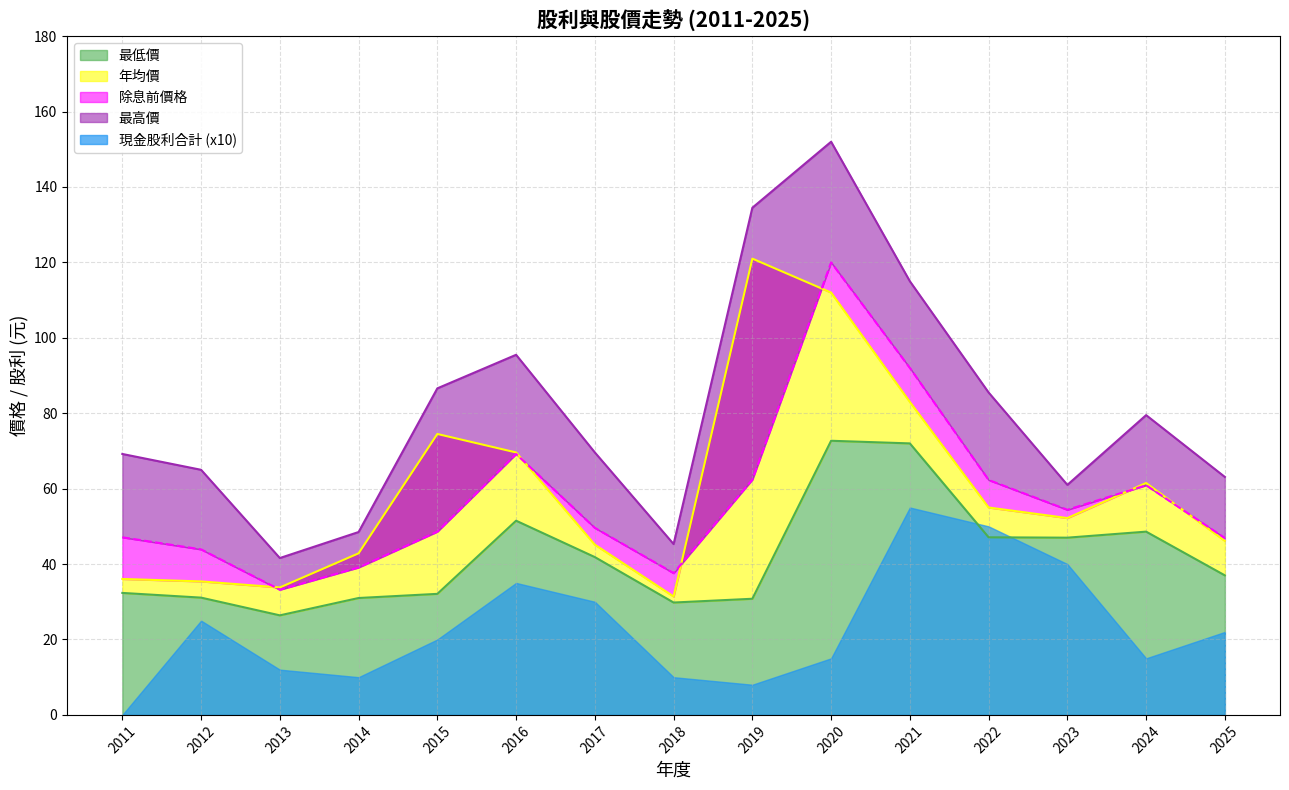

What is the difference between the second highest and second lowest values in the 除息前價格 series?

54.4